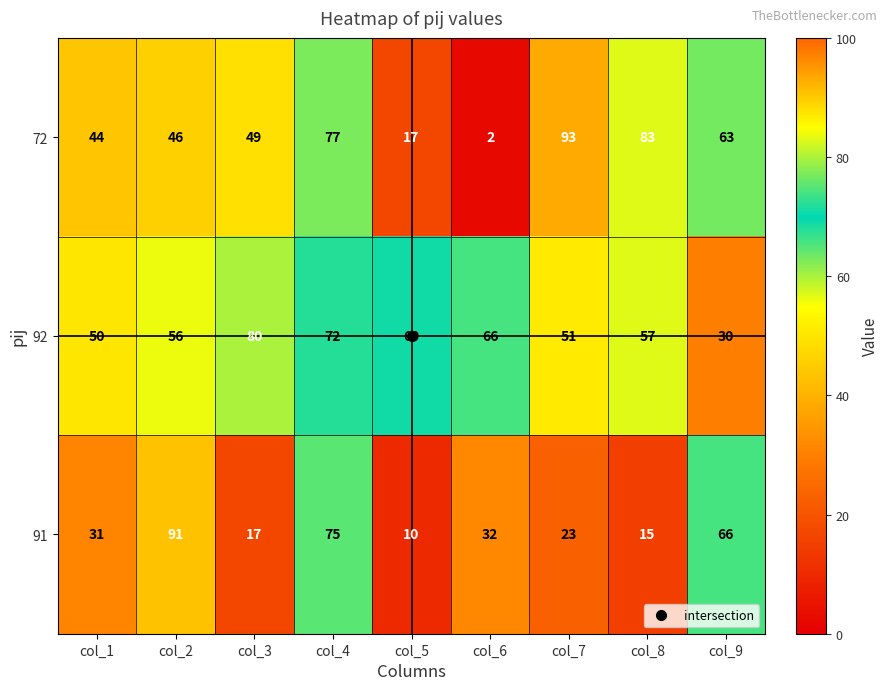

What is the sum of the 92 values at col_4 and col_1?

122